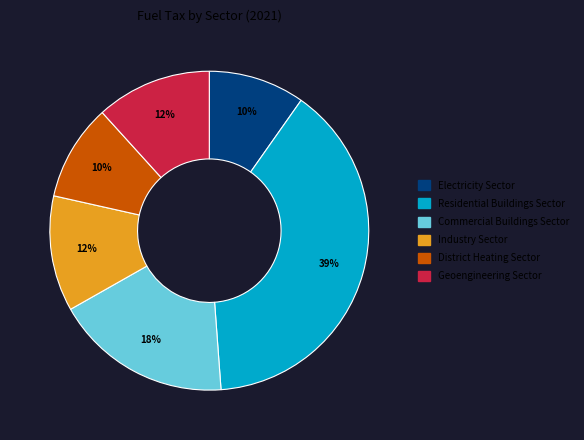

Is District Heating Sector the majority of the pie?

No